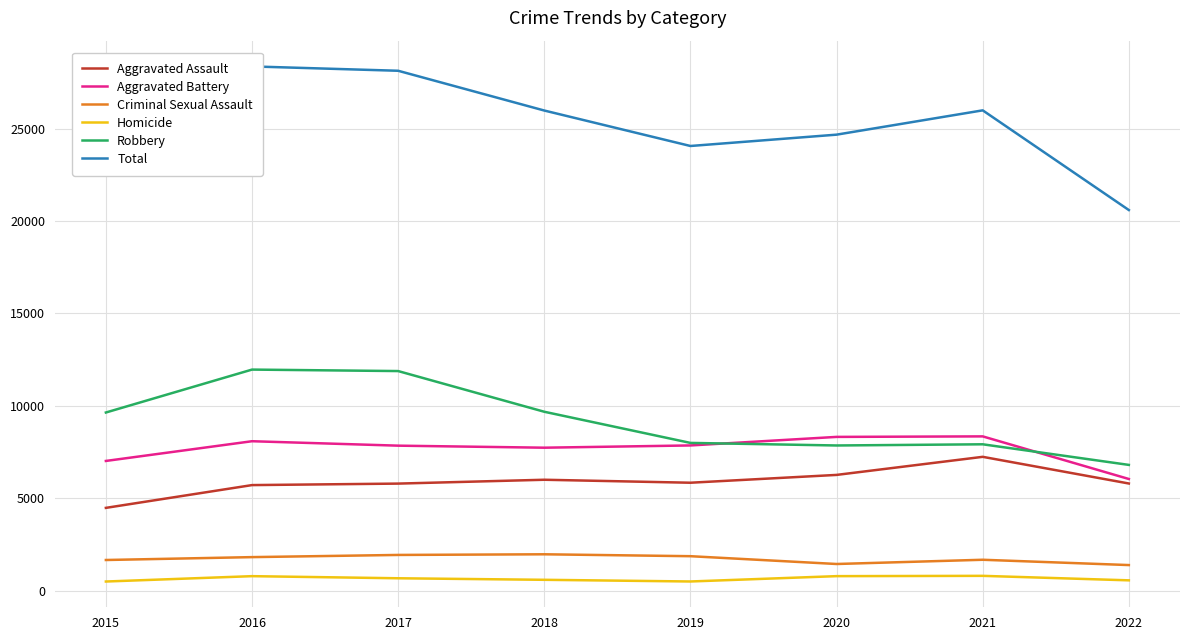

Rank the series by their maximum value, from lowest to highest.

Homicide, Criminal Sexual Assault, Aggravated Assault, Aggravated Battery, Robbery, Total